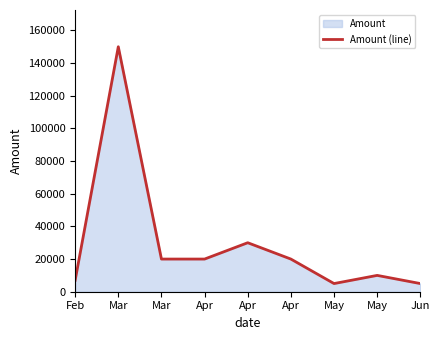

True or false: the data has more than 2 interior local peaks.

True